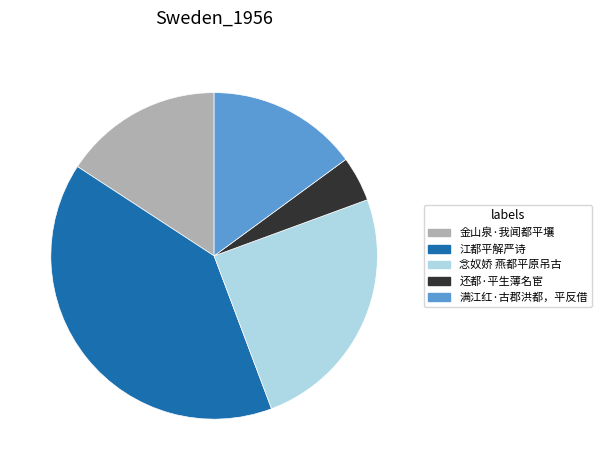

Is there any slice that represents more than half of the pie?

No